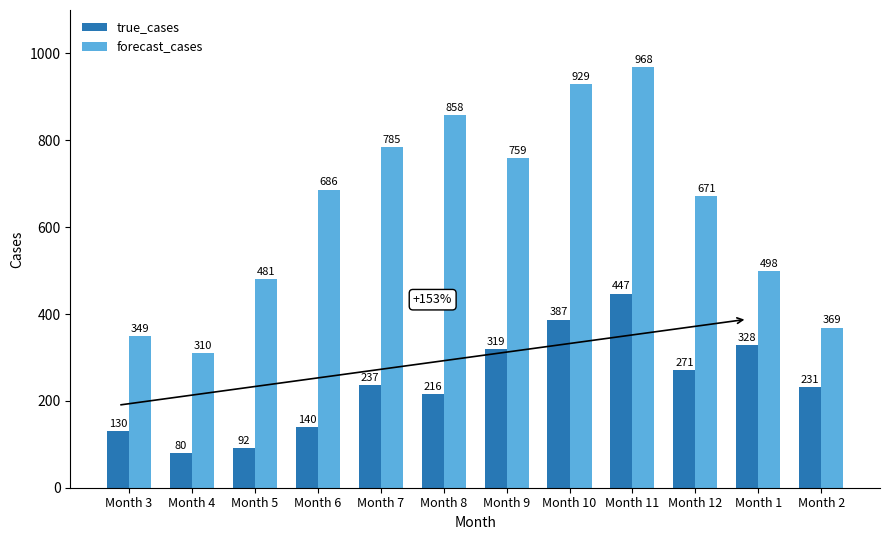

At which category does the chart reach its peak across all series?

Month 11